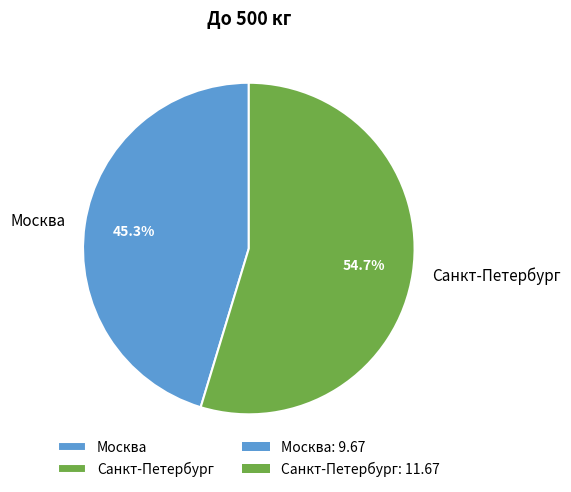

How much of the chart is everything except Москва?

54.7%